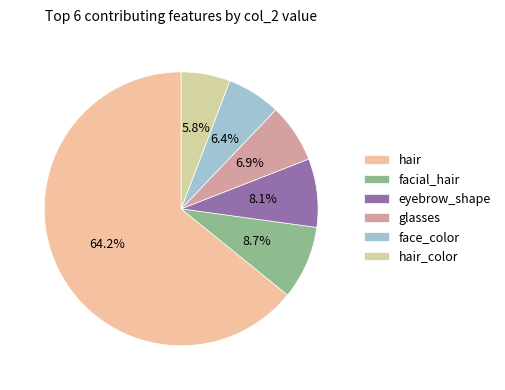

The eyebrow_shape slice represents 16% of the pie. True or false?

False